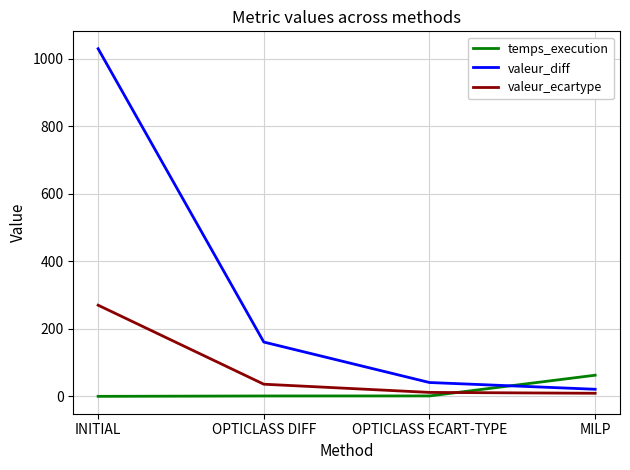

Which category has the highest value across all series?

INITIAL